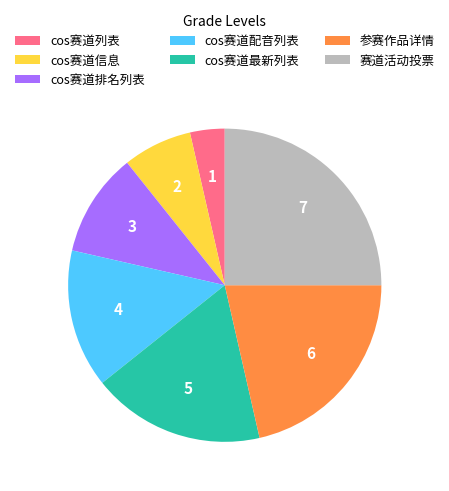

Does any single category account for the majority?

No